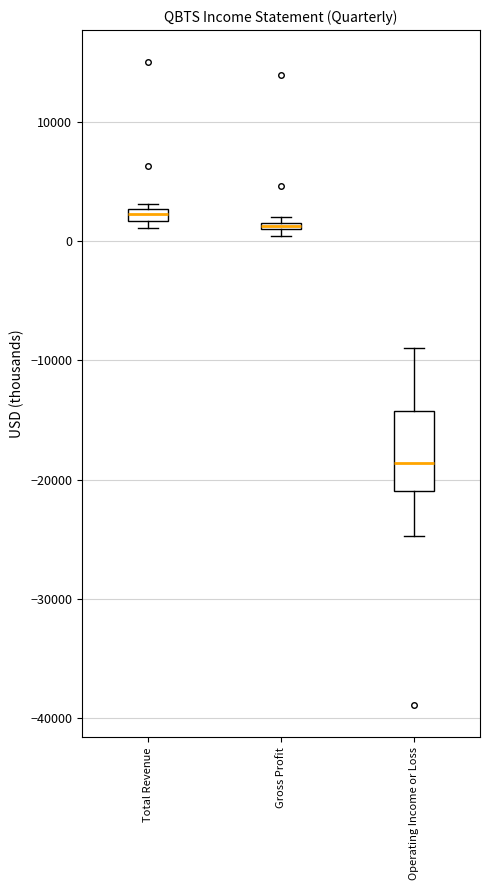

Where does the upper whisker of the box for Operating Income or Loss end on the y-axis? The values are not printed on the chart, so give them approximately, as read against the axis.

-9000